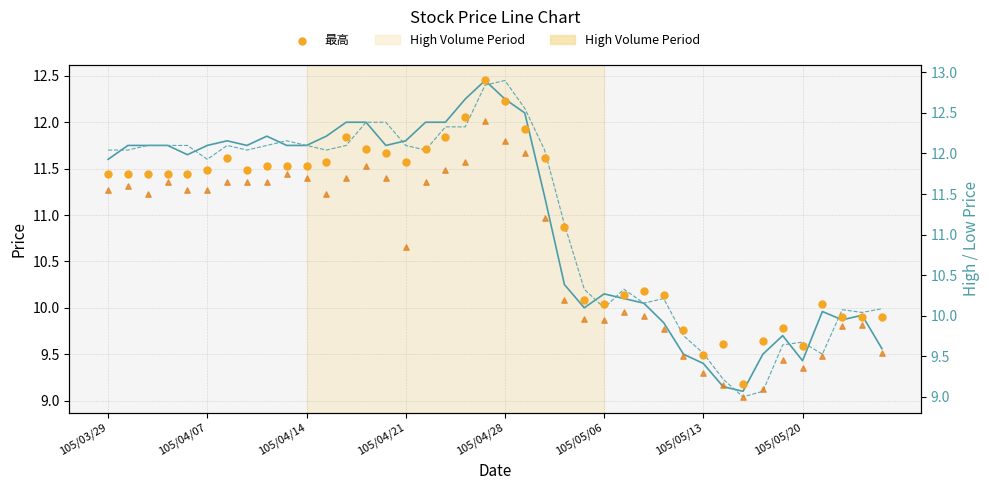

At which category is the sum across all series the highest?

19